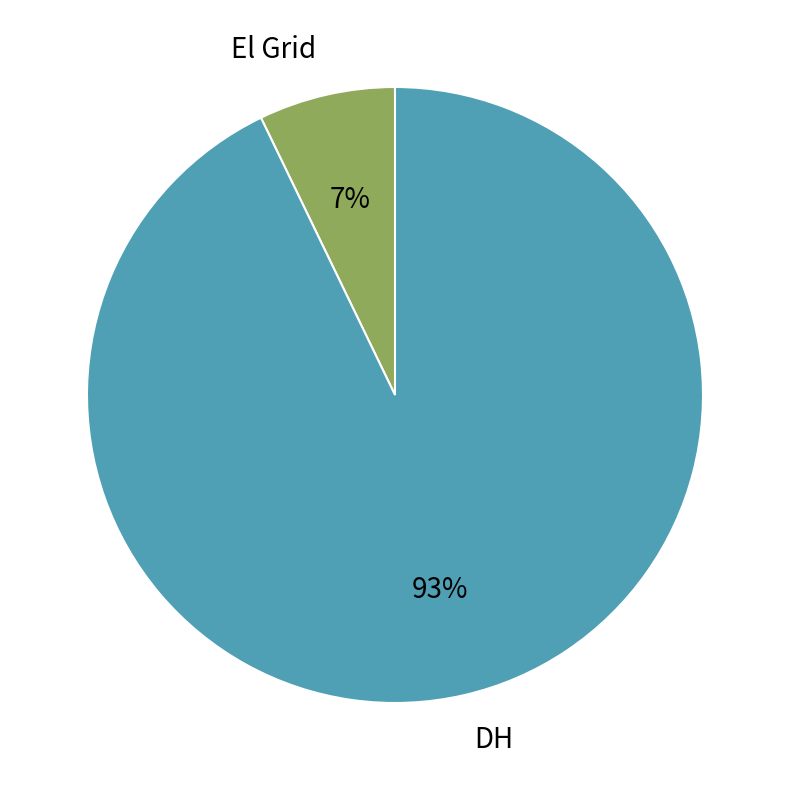

Which category has the biggest portion of the pie?

DH